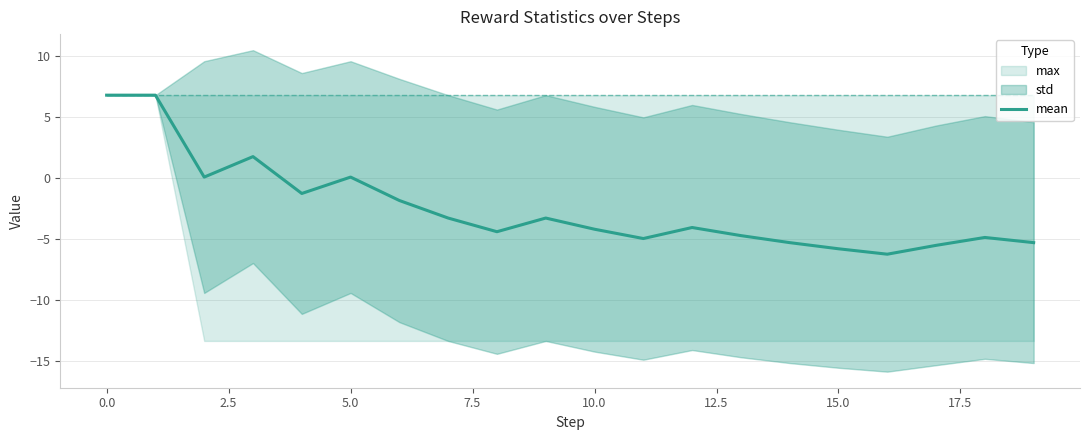

The mean series shows 6.8 at 0.0. True or false?

True